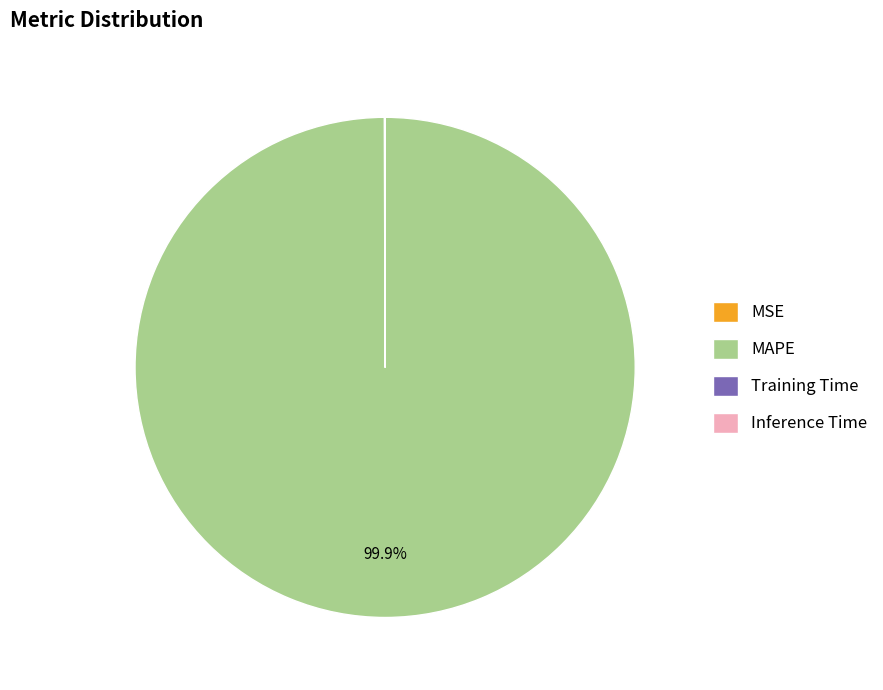

To the nearest percent, what is the difference between the largest and smallest slice percentages?

100%